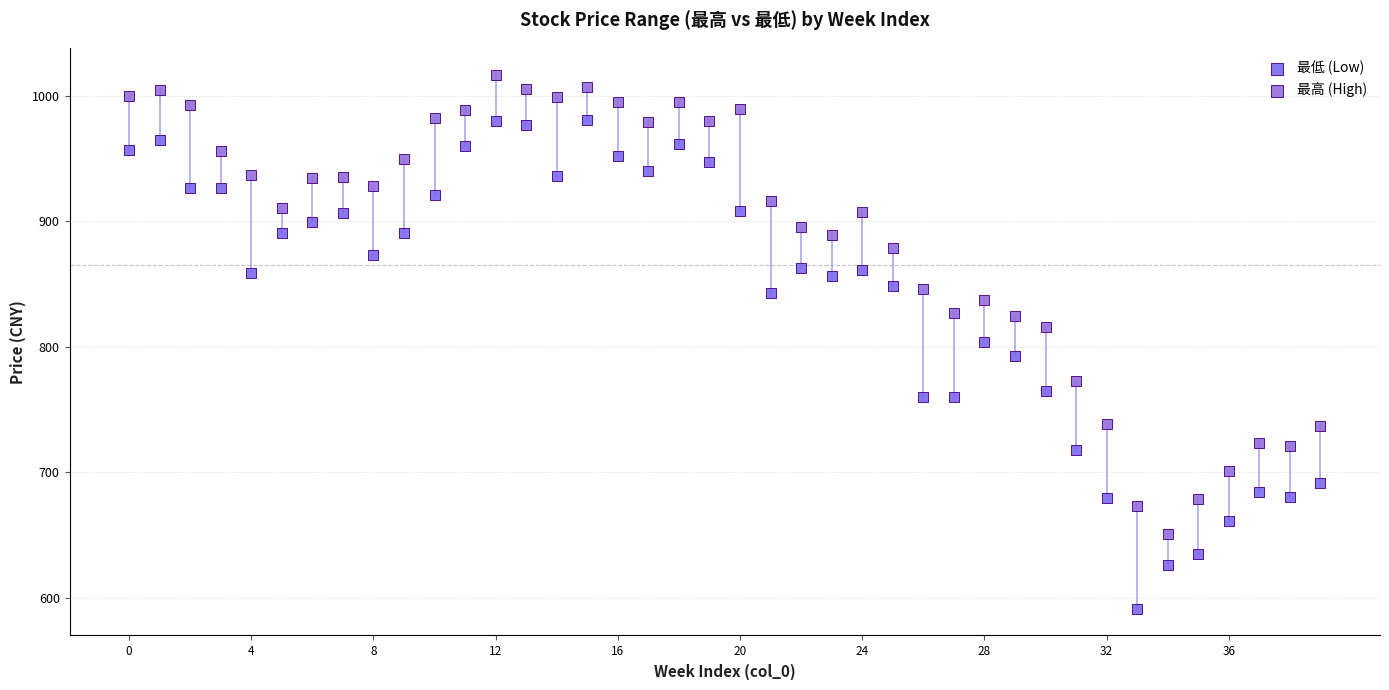

What are all the series names shown in the legend?

最低 (Low), 最高 (High)